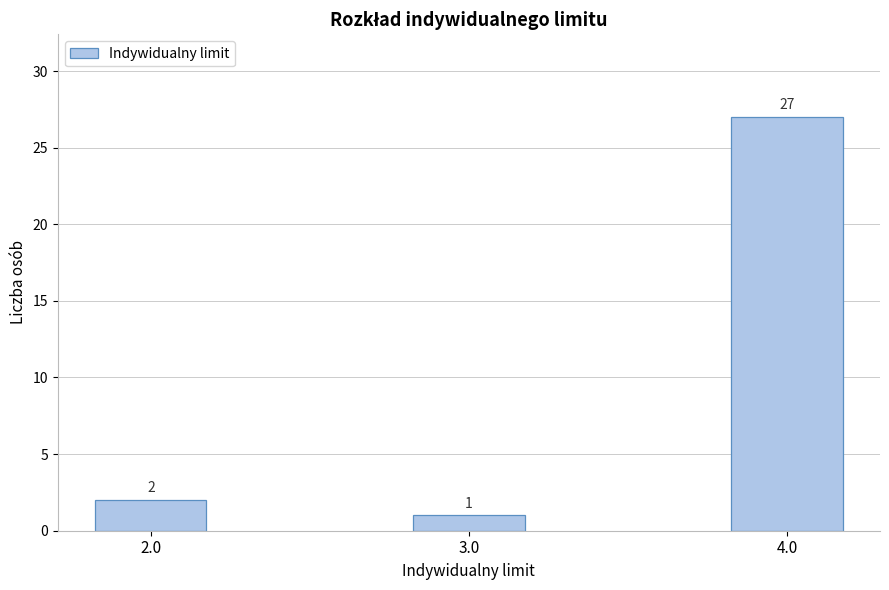

Reading right to left, transcribe all the data shown in this chart.

4.0=27	3.0=1	2.0=2